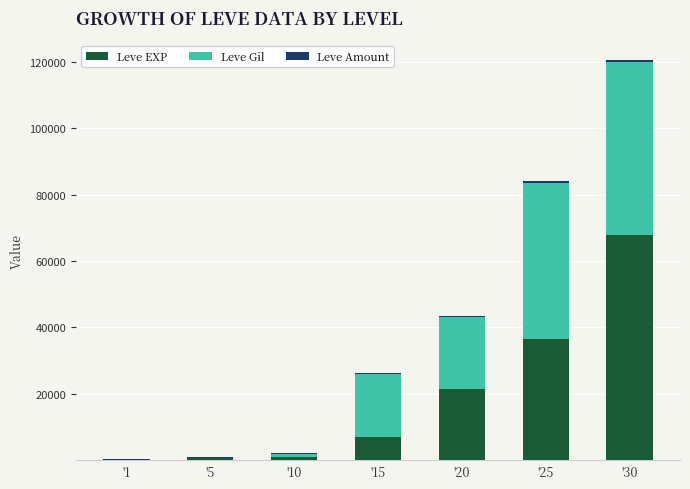

What is the maximum value for Leve EXP?

67730